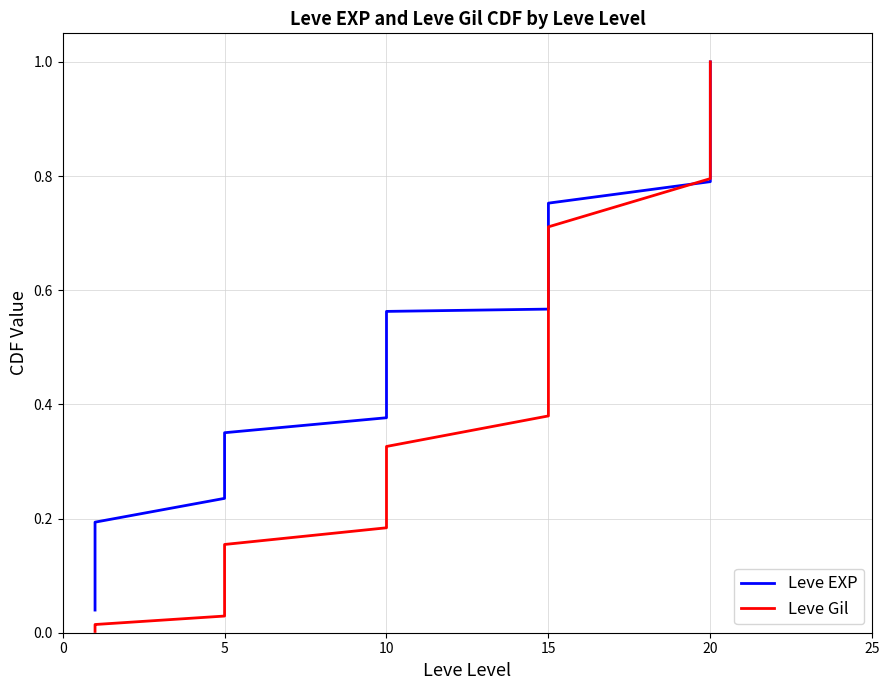

Rank the series by their maximum value, from highest to lowest.

Leve Gil, Leve EXP